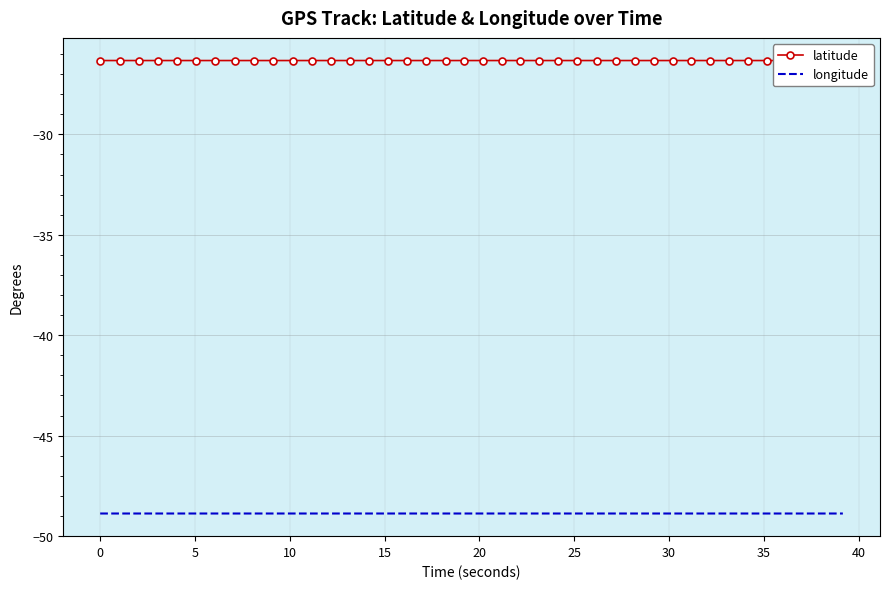

What is the lowest value of the longitude series?

-48.9